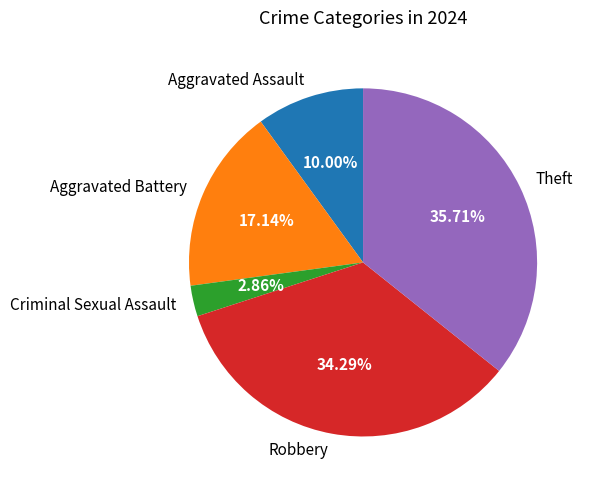

To the nearest percent, what is the difference between the Criminal Sexual Assault and Aggravated Battery slice percentages?

14%